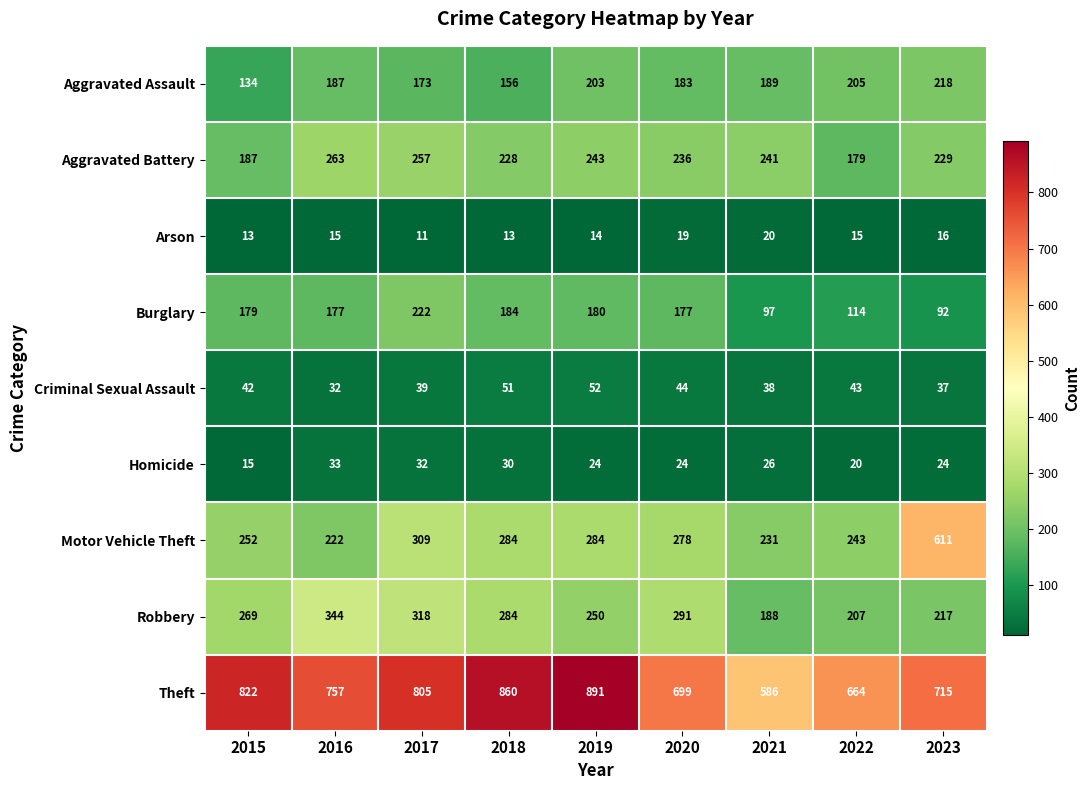

Which series has the largest range (max minus min)?

Motor Vehicle Theft